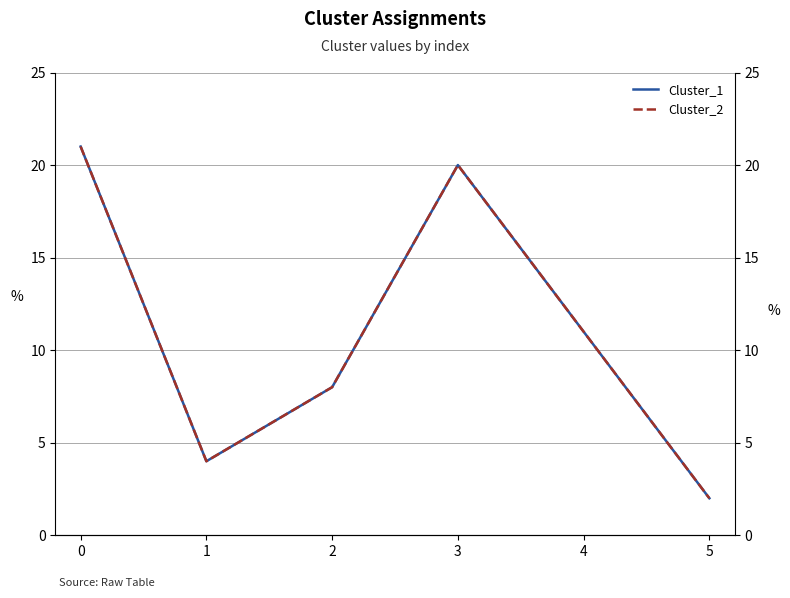

What is the total value across all series at 2?

16